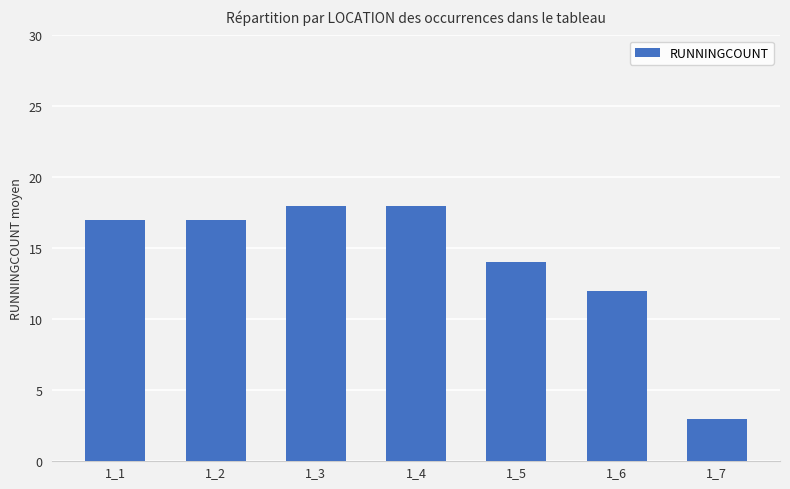

Read the value at 1_2, to the nearest 10.

20